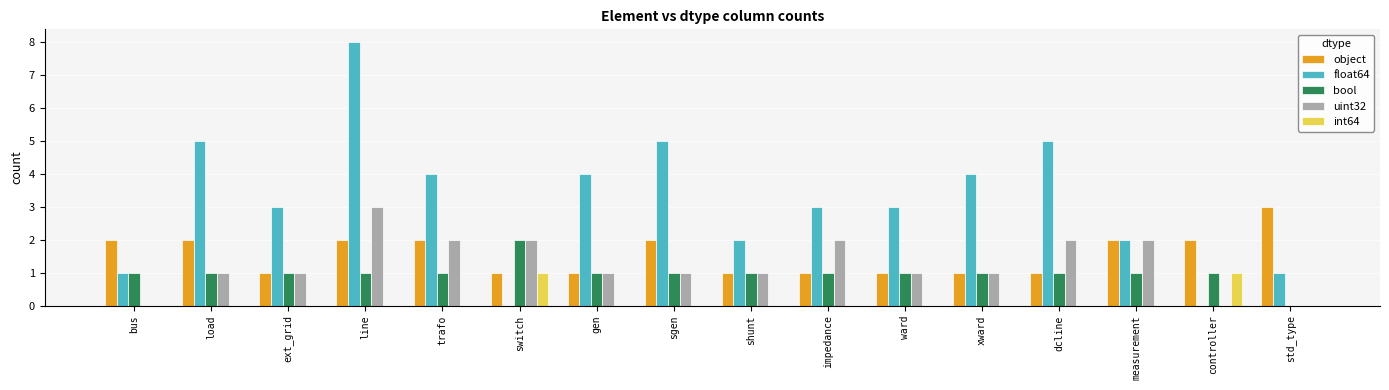

The uint32 series shows 2 at measurement. True or false?

True